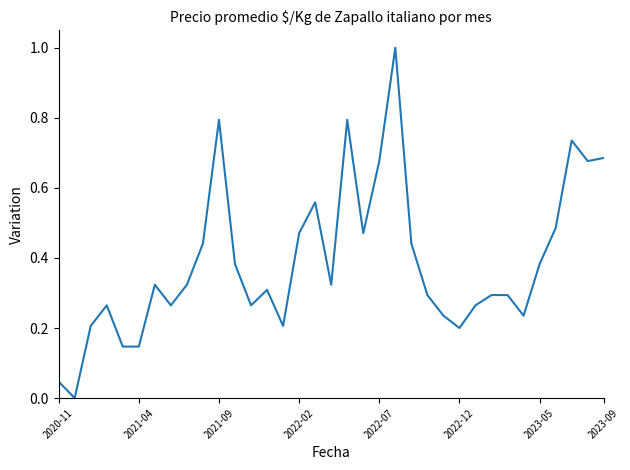

What is the greatest value displayed?

1.0